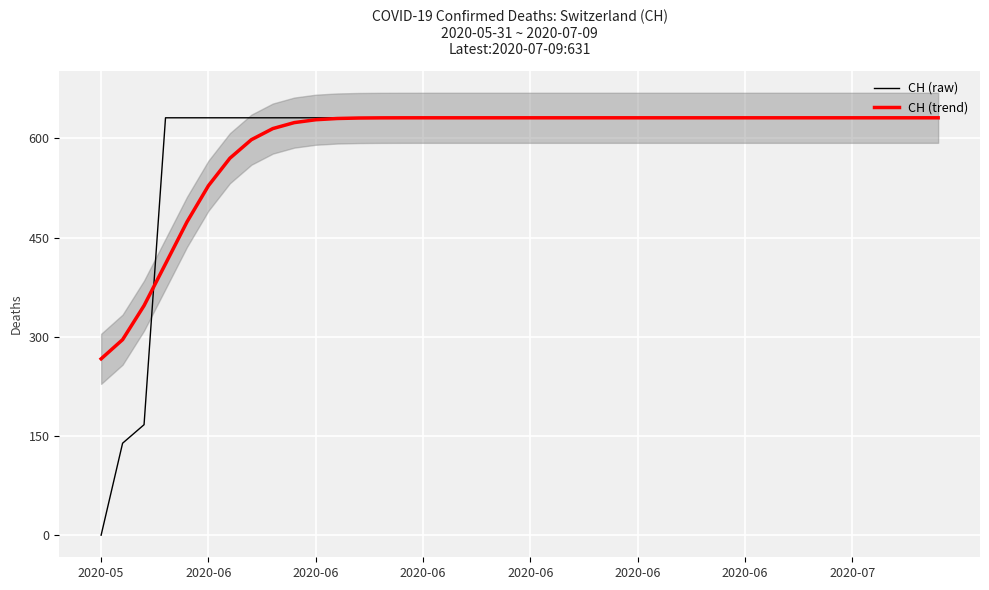

How many values in CH (raw) are above zero?

39